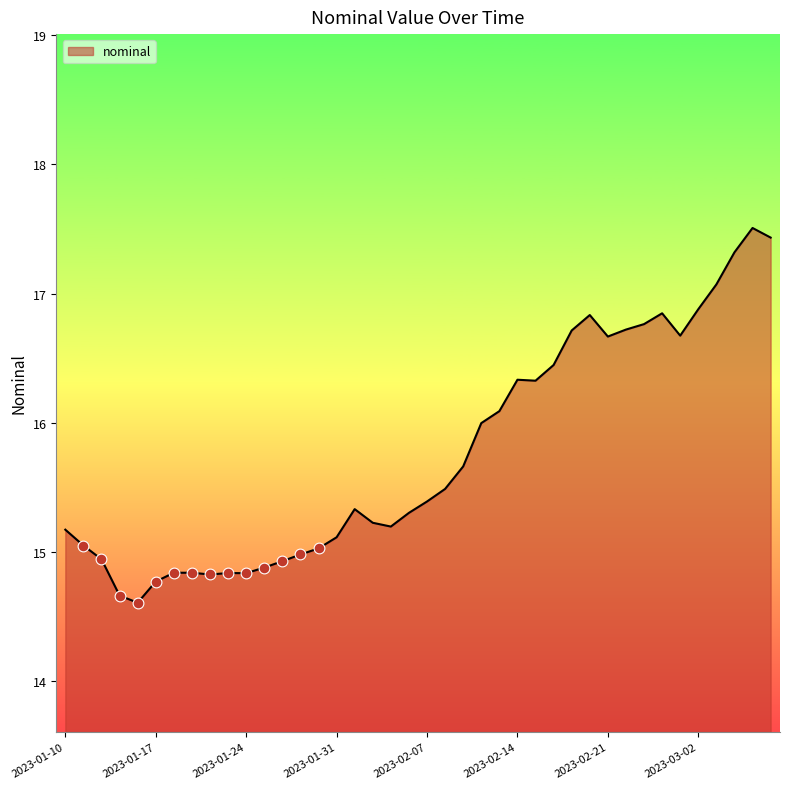

What is the minimum value shown in the chart?

14.6